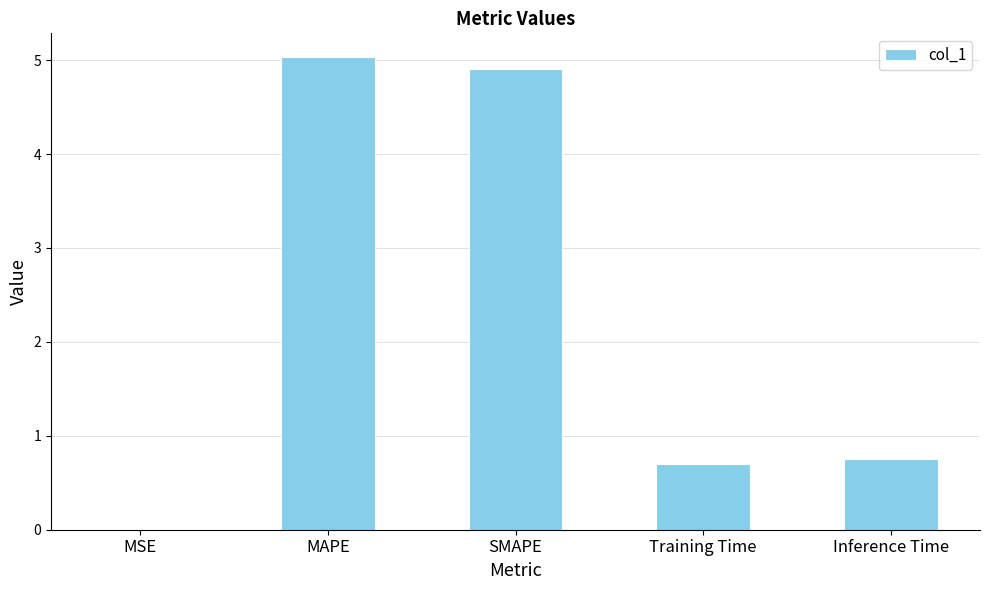

What is the sum of all values?

11.4